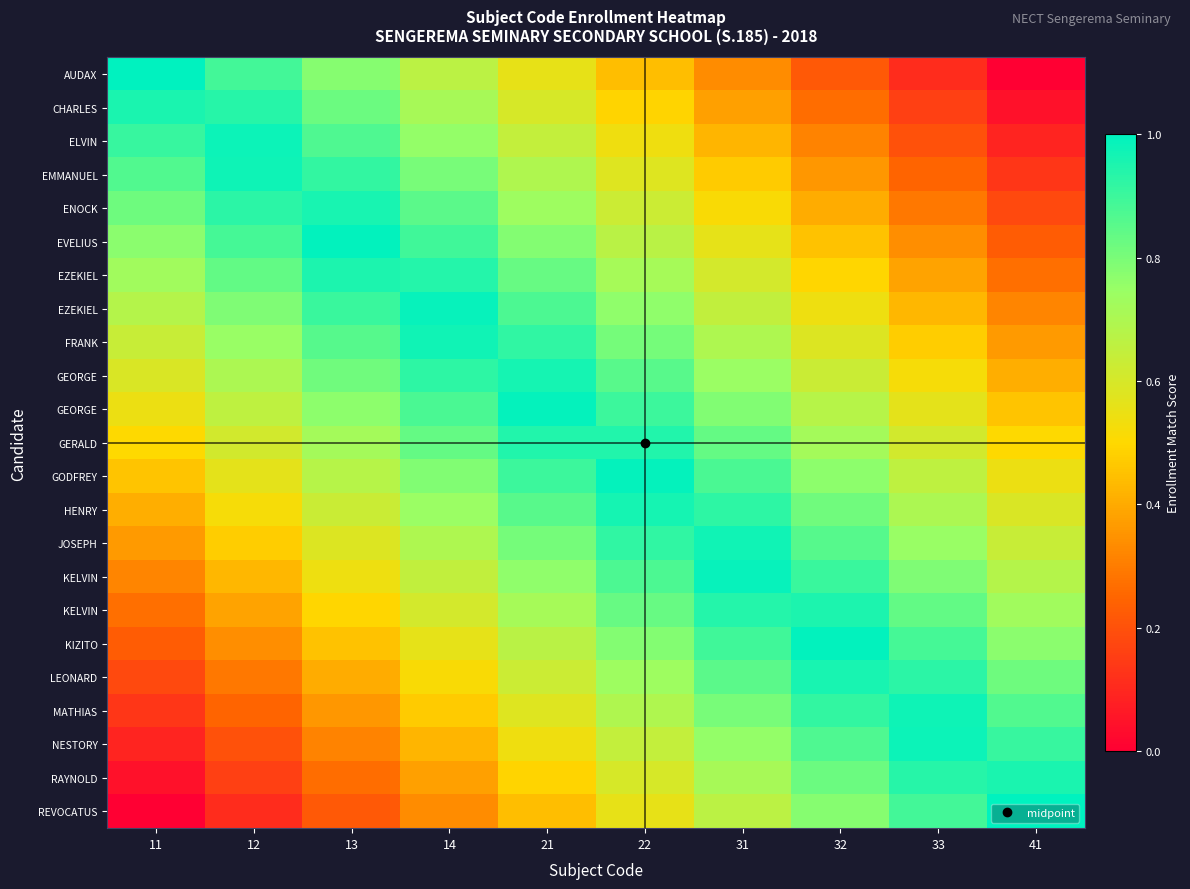

What is the difference between the highest and lowest values at 33?

0.9